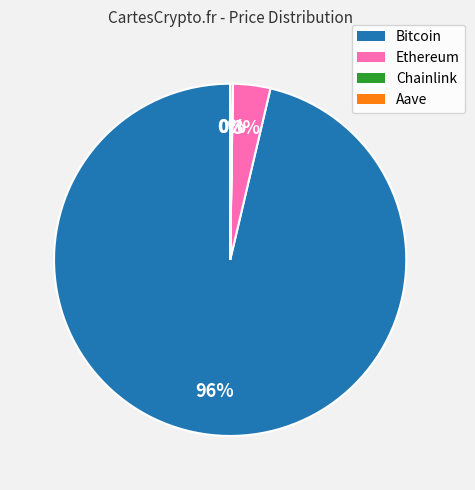

To the nearest percent, what portion does Ethereum represent?

3%